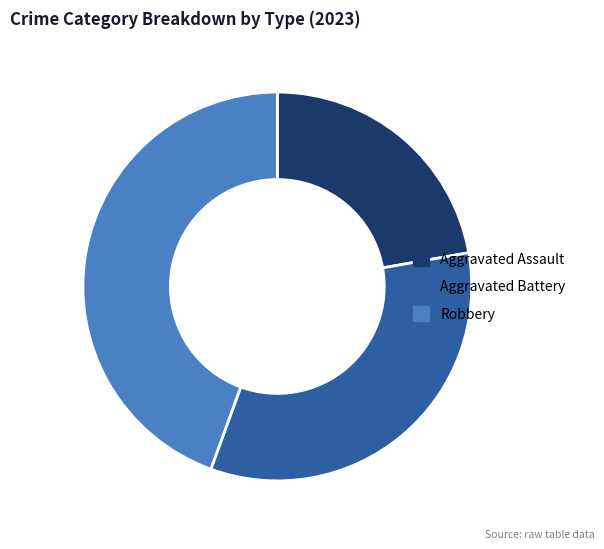

Does Aggravated Battery represent more than half of the total?

No